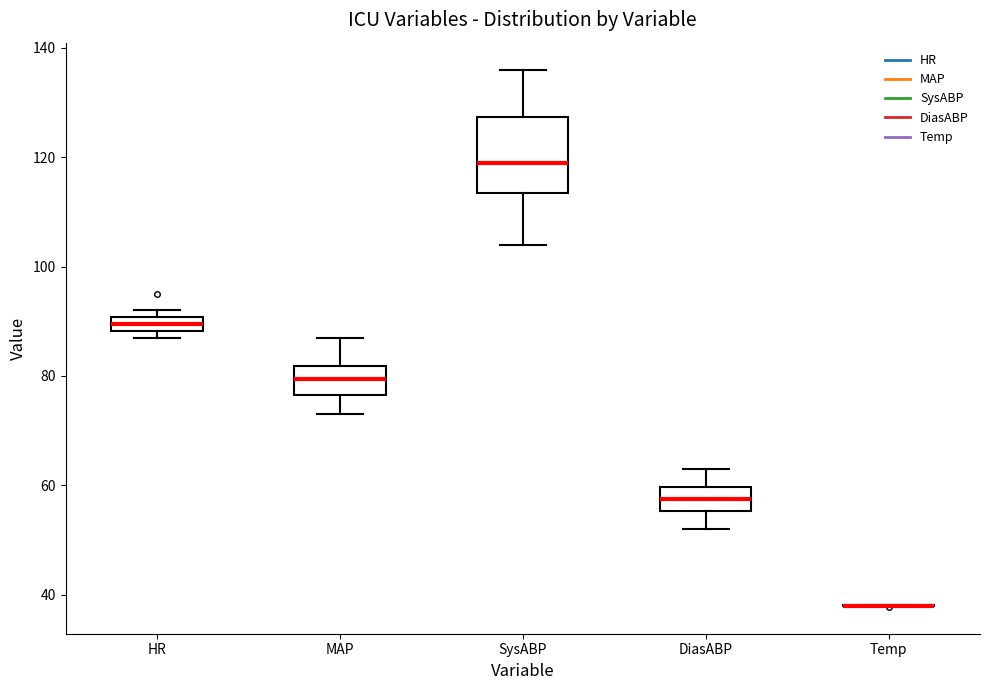

Comparing the boxes themselves (not the whiskers), which one is the tallest?

SysABP